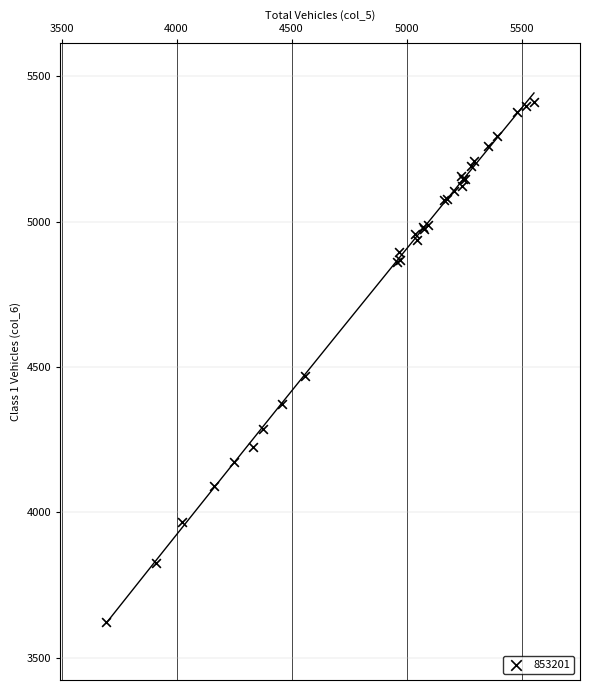

What Y value in the scatter plot is closest to 4518?

4470